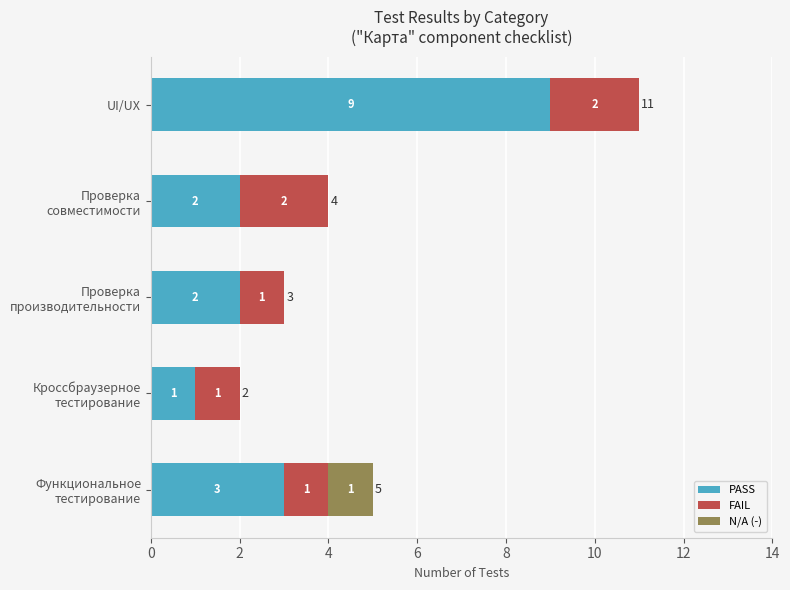

Which category has the highest value in the PASS series?

UI/UX